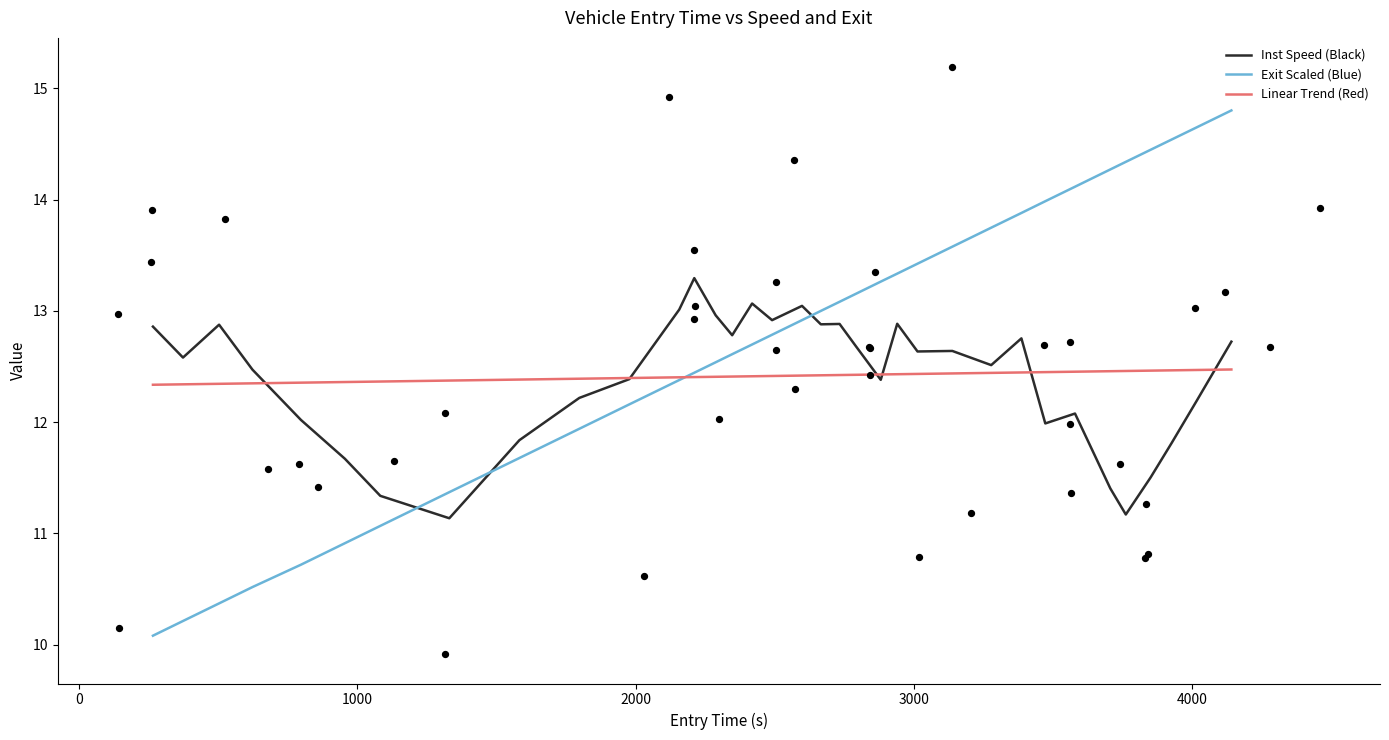

Which series reaches the maximum Y coordinate?

Exit Scaled (Blue)